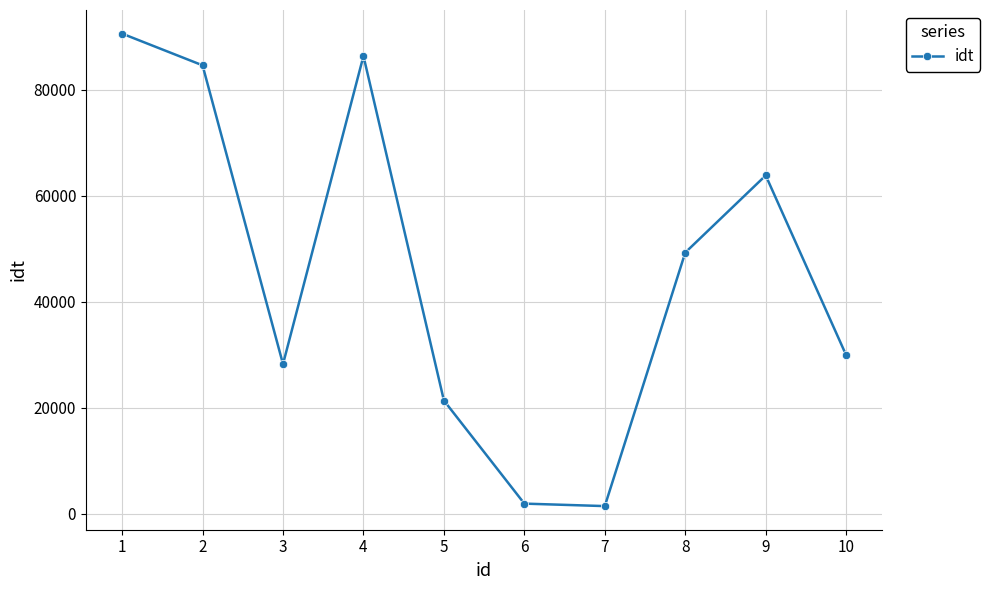

Is it true that the value at 8 is 49300?

True